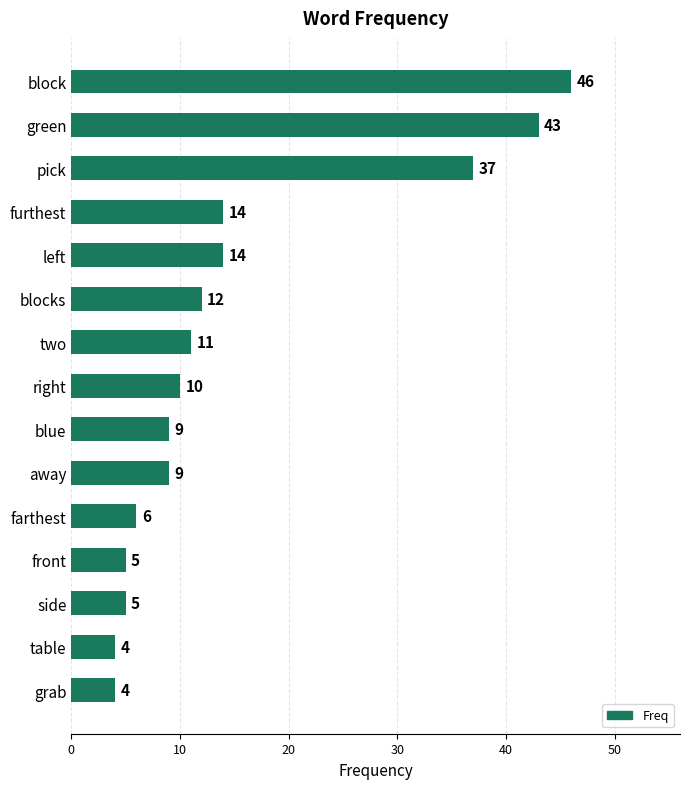

Count the number of data series in this chart.

1